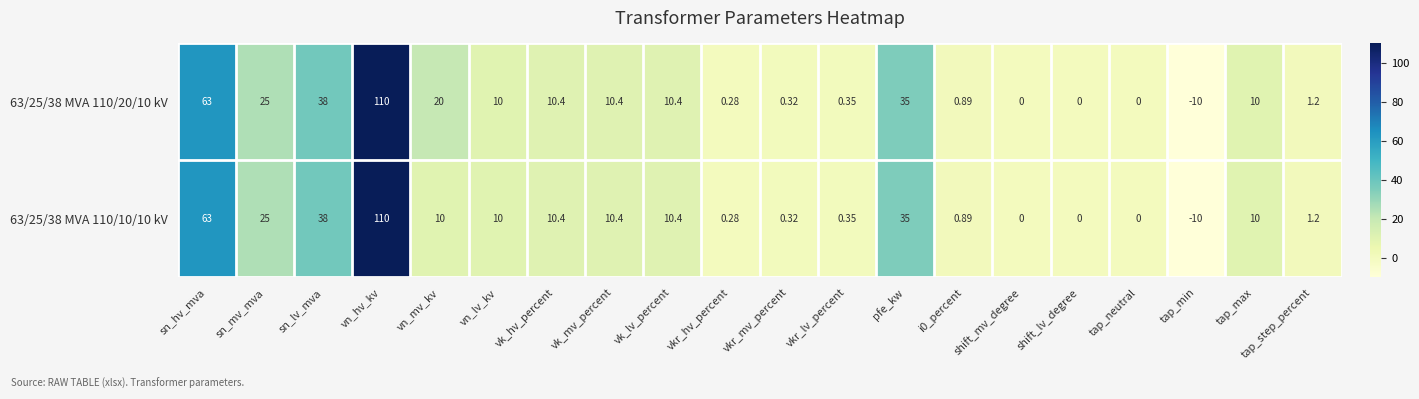

How many negative values does the 63/25/38 MVA 110/20/10 kV series have?

1